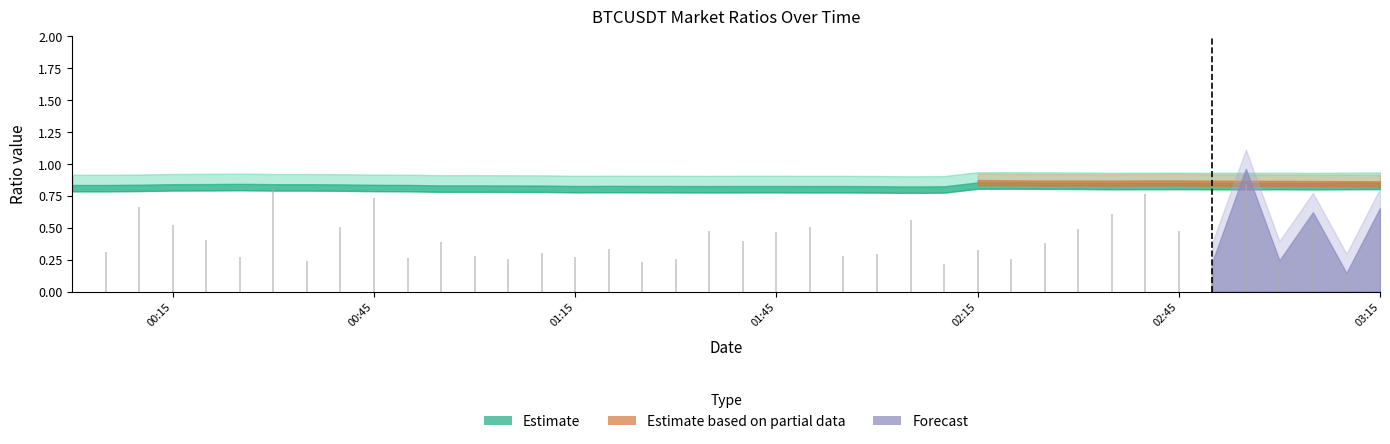

How many values are between 0 and 1?

40